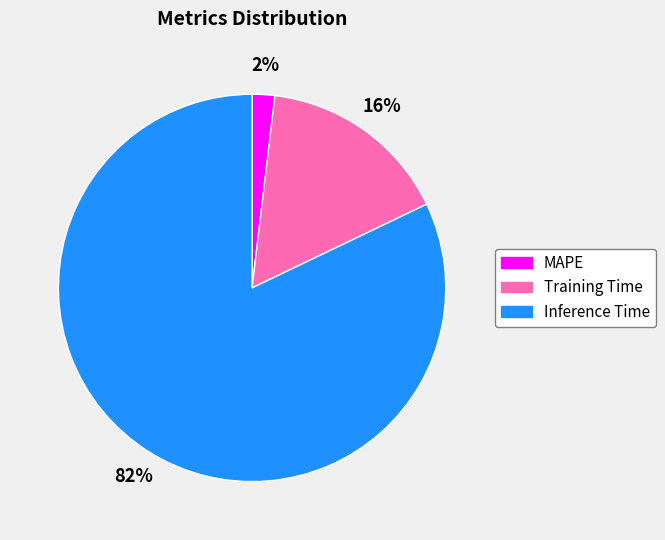

What percentage is the Training Time slice, to the nearest percent?

16%